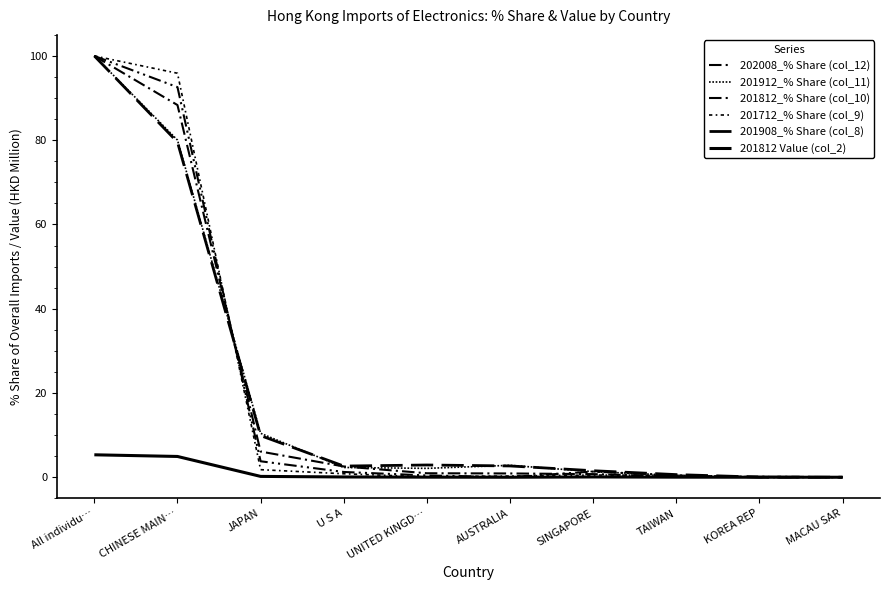

How many lines are shown in the chart?

6